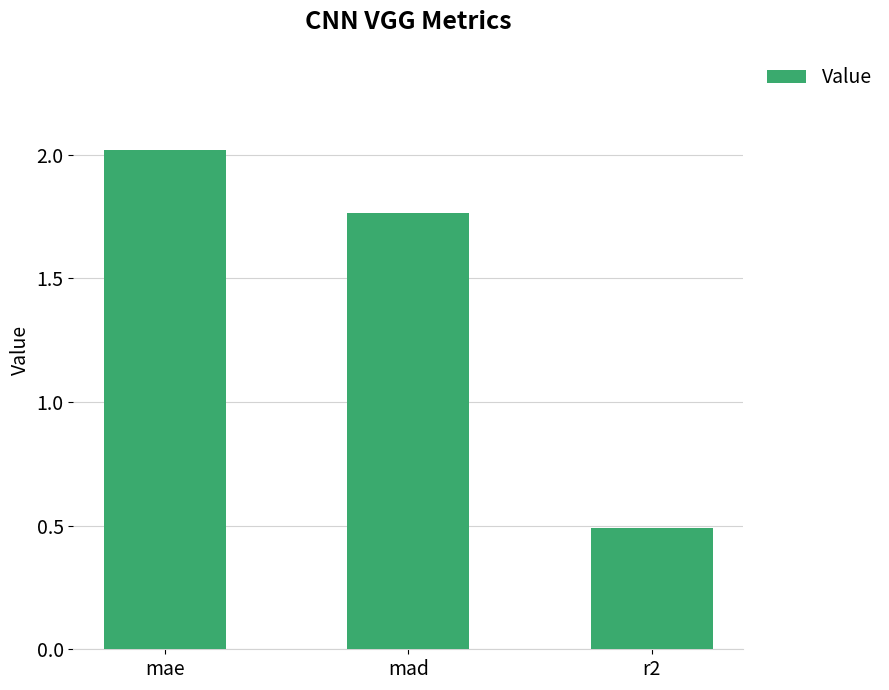

What is the value of the 1st bar from the left?

2.0